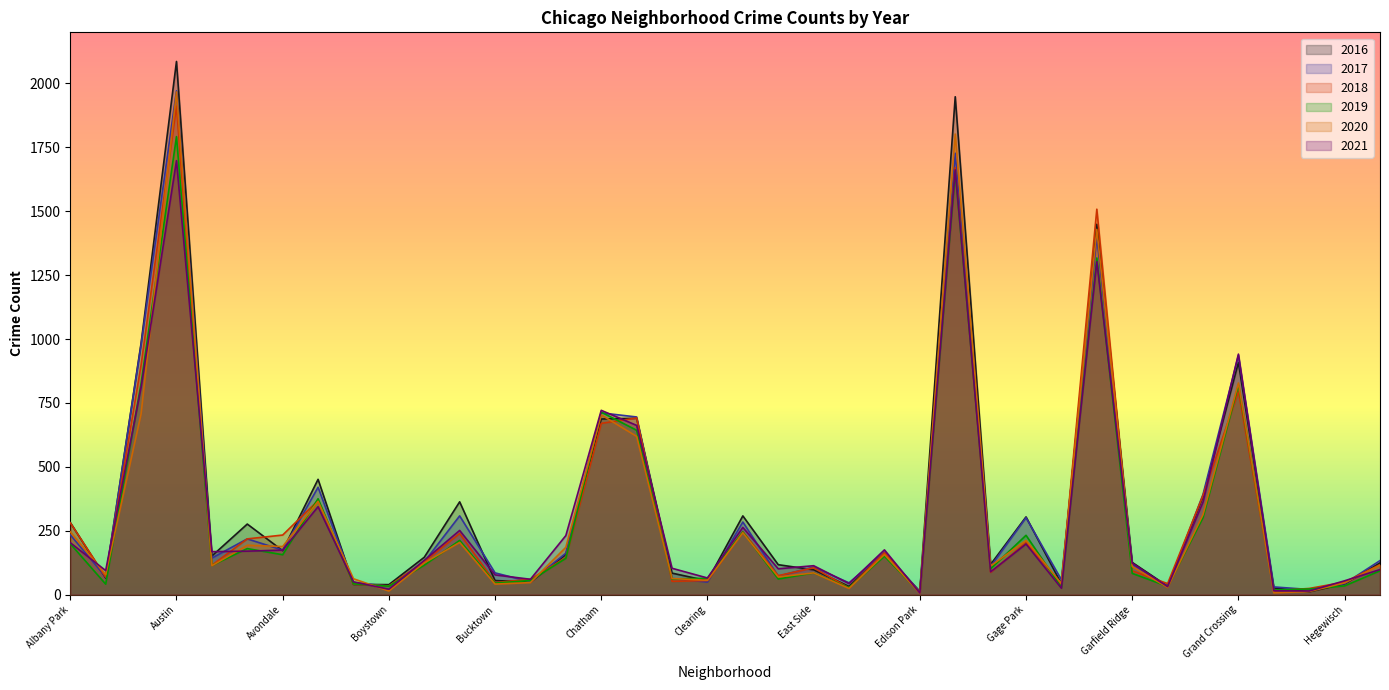

Reading right to left, transcribe all the data shown in this chart.

2017: 133	43	20	30	936	392	31	118	1401	58	301	110	1727	12	166	46	108	72	284	49	63	695	711	162	50	85	308	128	33	47	420	174	218	143	1971	978	69	234
2016: 124	42	11	26	908	384	33	126	1449	42	304	118	1948	12	162	32	97	117	308	54	84	690	687	157	49	55	363	146	39	40	451	172	276	151	2086	983	65	282
2018: 117	49	24	15	795	388	43	93	1508	41	204	87	1671	9	164	26	105	74	246	55	52	691	670	145	60	47	239	129	34	41	368	233	218	115	1911	898	69	281
2019: 93	34	22	18	820	301	32	83	1317	28	232	101	1654	8	150	27	85	61	245	64	61	643	714	142	55	45	212	115	33	42	375	156	180	114	1792	826	41	199
2020: 115	46	12	7	828	313	28	110	1429	43	212	112	1802	5	157	24	85	69	242	56	63	619	703	185	47	41	204	124	14	62	365	188	193	113	1967	707	78	246
2021: 98	54	14	15	941	362	31	123	1303	25	198	89	1662	6	175	43	113	101	263	65	103	662	721	231	60	77	251	134	21	50	344	174	170	168	1698	811	94	203